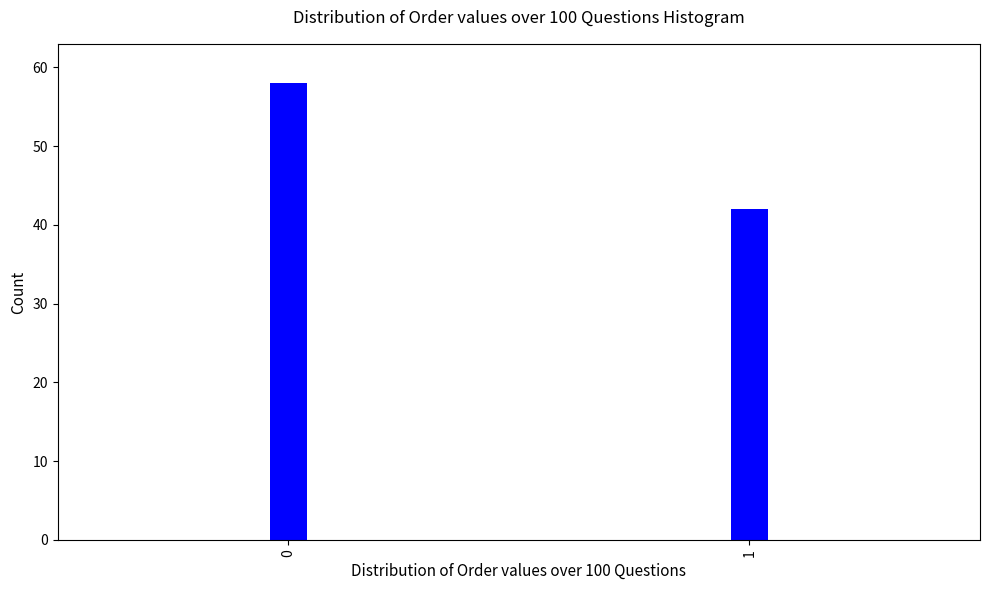

Reading left to right, transcribe all the data shown in this chart.

58	42